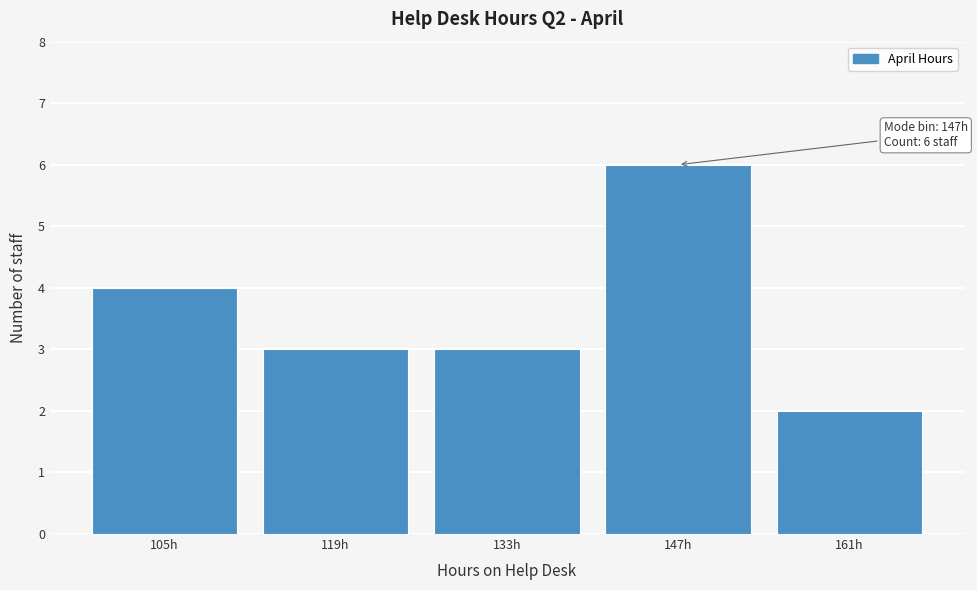

Reading left to right, list all the values displayed in this chart.

4	3	3	6	2